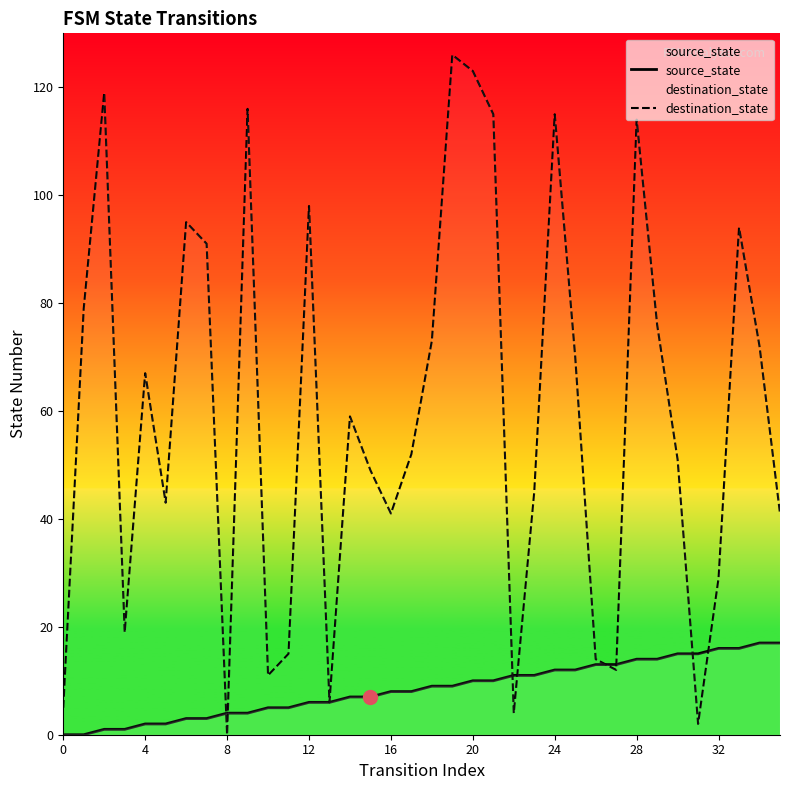

True or false: source_state and destination_state intersect in this chart.

True